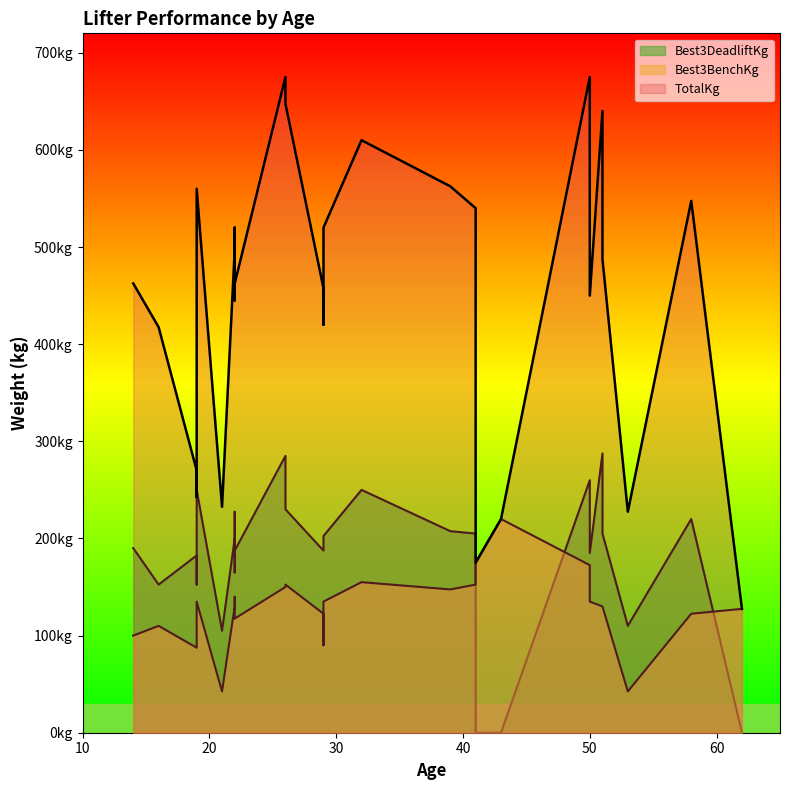

True or false: TotalKg and Best3DeadliftKg cross at least once.

False